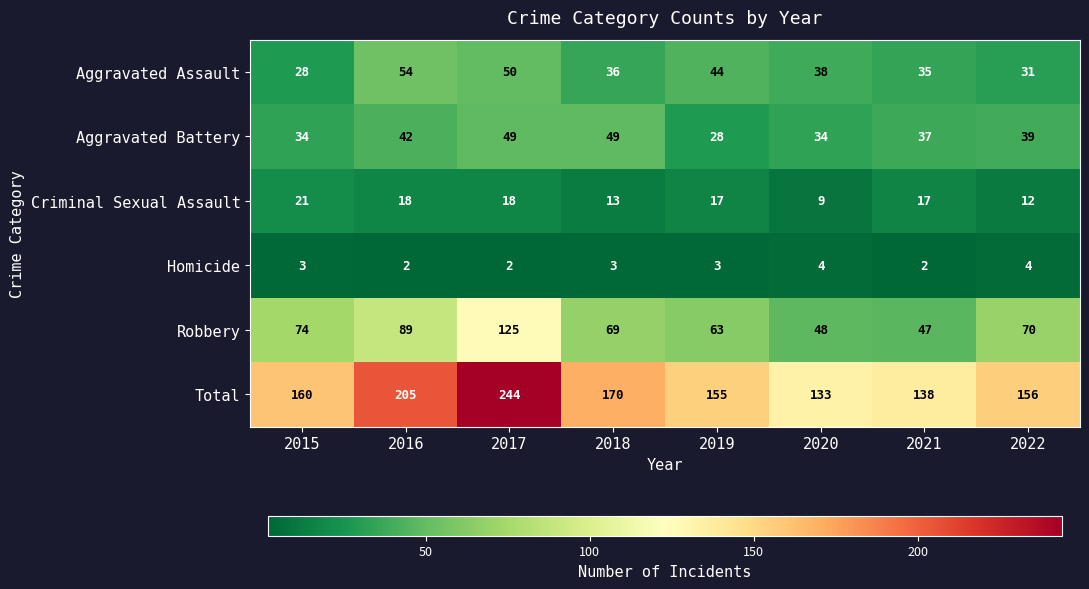

What is the spread (max minus min) of values at 2022?

152